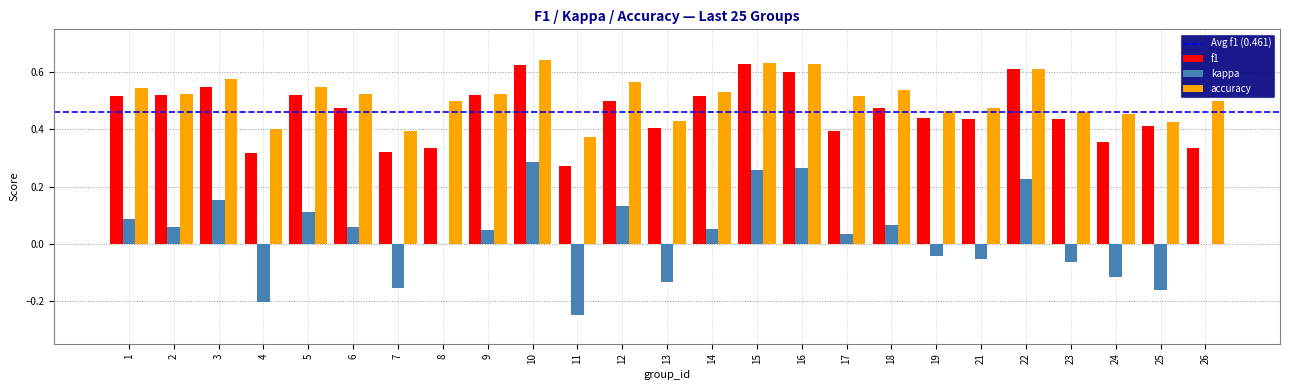

Is it true that f1 equals 0.5 at 26?

False